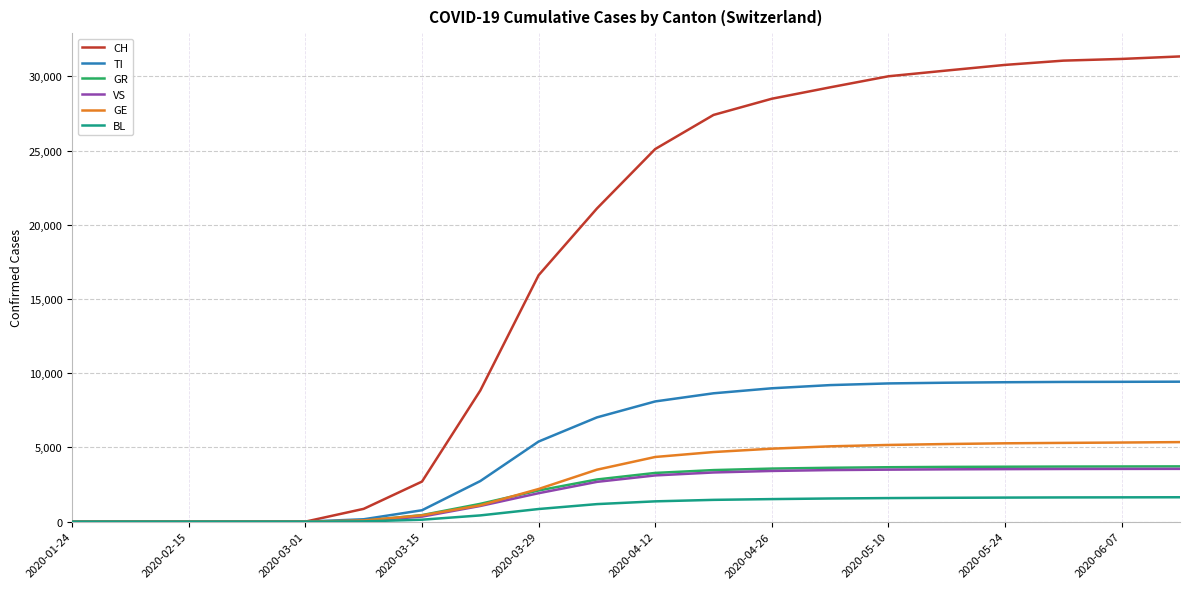

Which series has the largest range (max minus min)?

CH